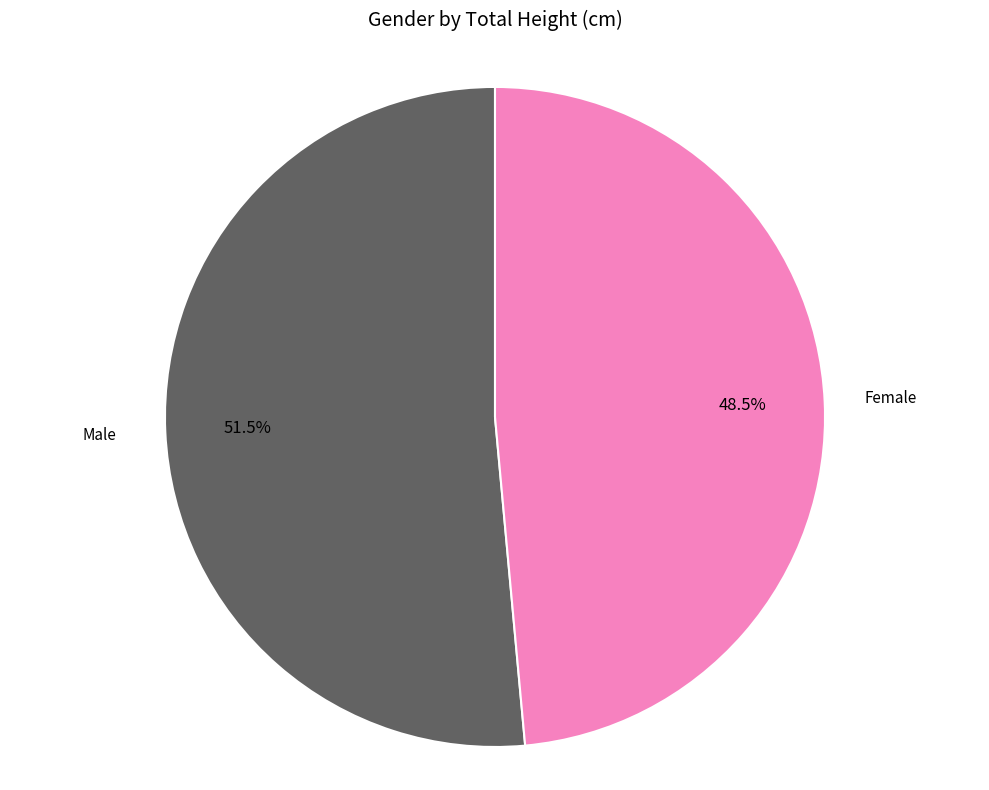

Is there any slice that represents more than half of the pie?

Yes